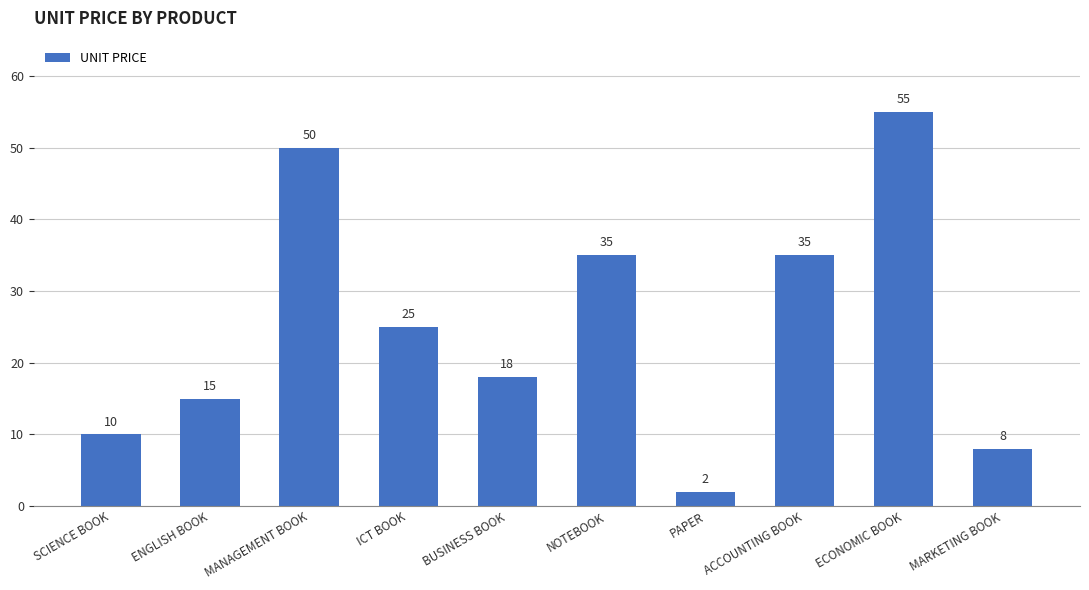

What position from the left is MANAGEMENT BOOK?

3